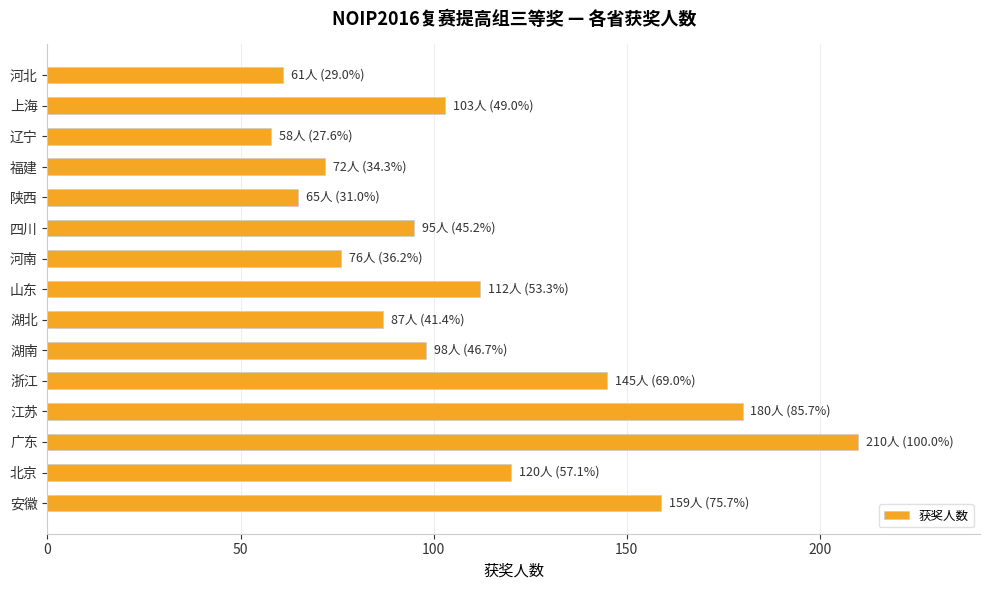

The value at 安徽 is 159. True or false?

True